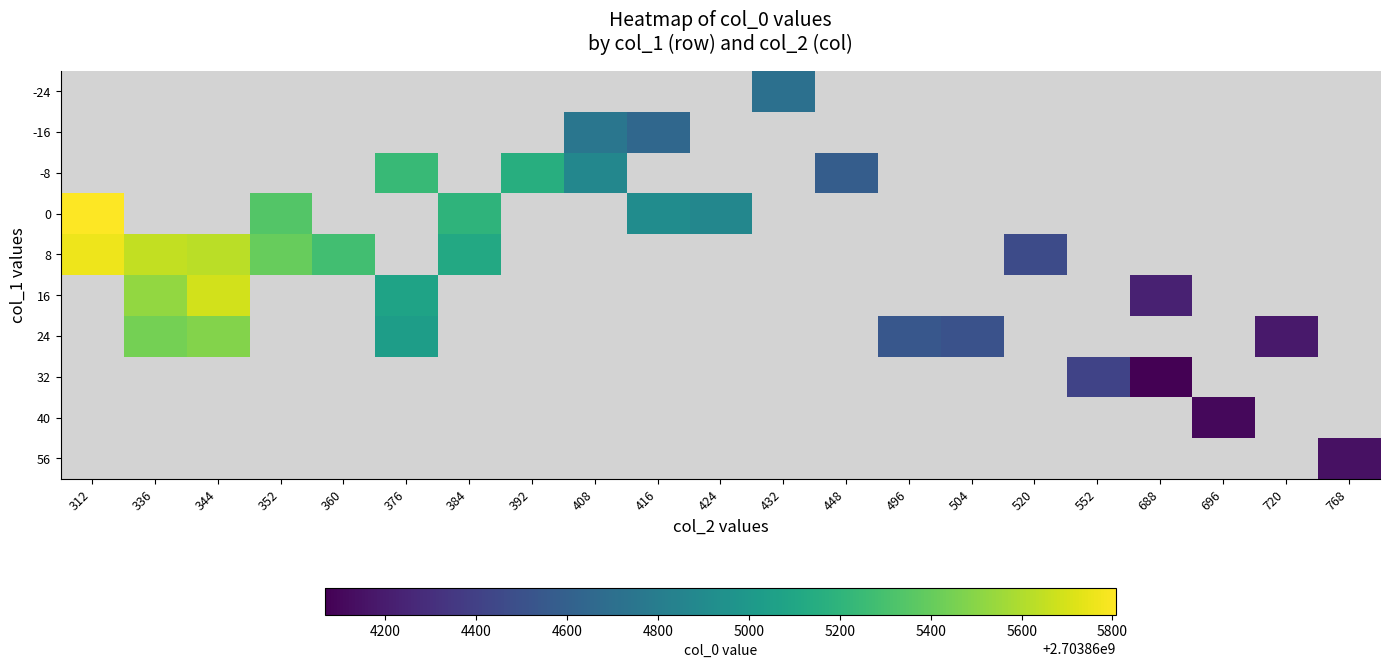

Which has a higher value, 720 or 352?

352